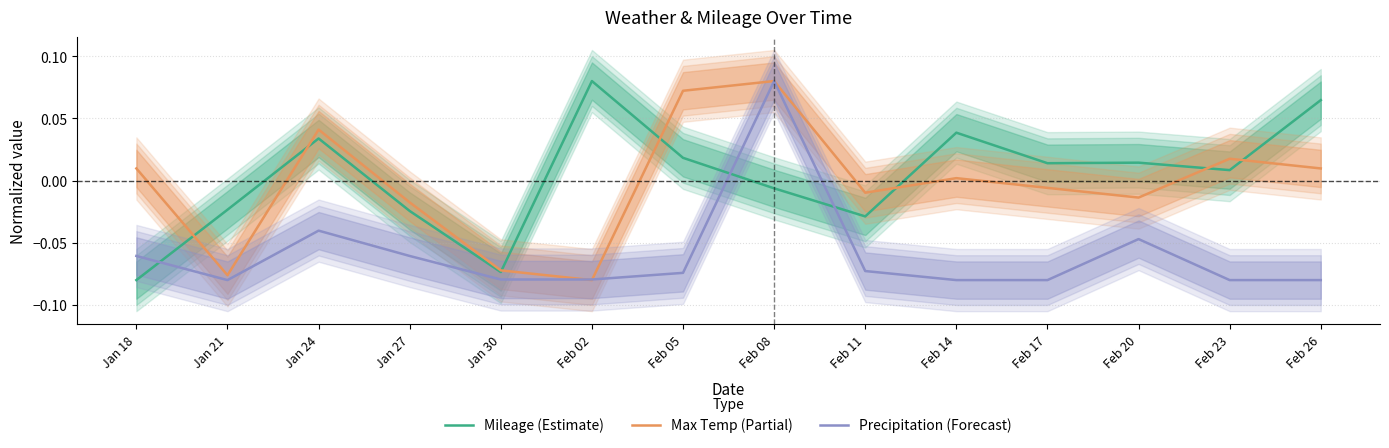

Is this an area chart (filled region under the line)?

No